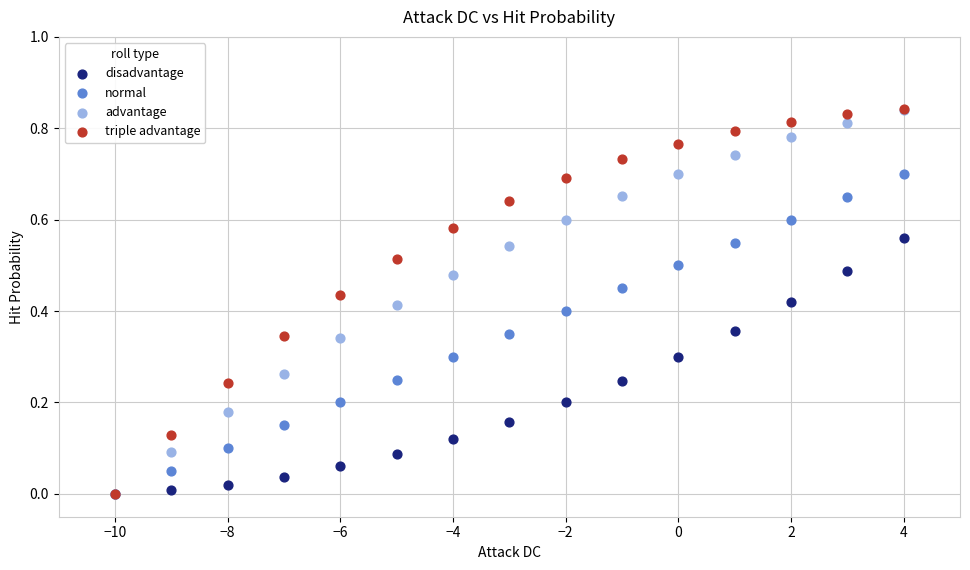

What are all the series names shown in the legend?

disadvantage, normal, advantage, triple advantage